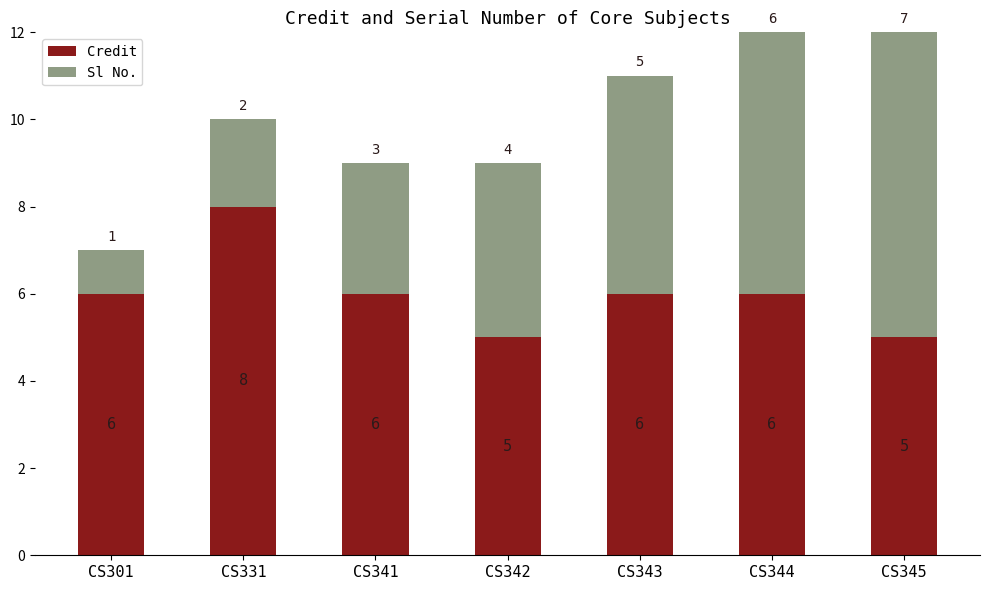

What is the sum of all Credit values?

42